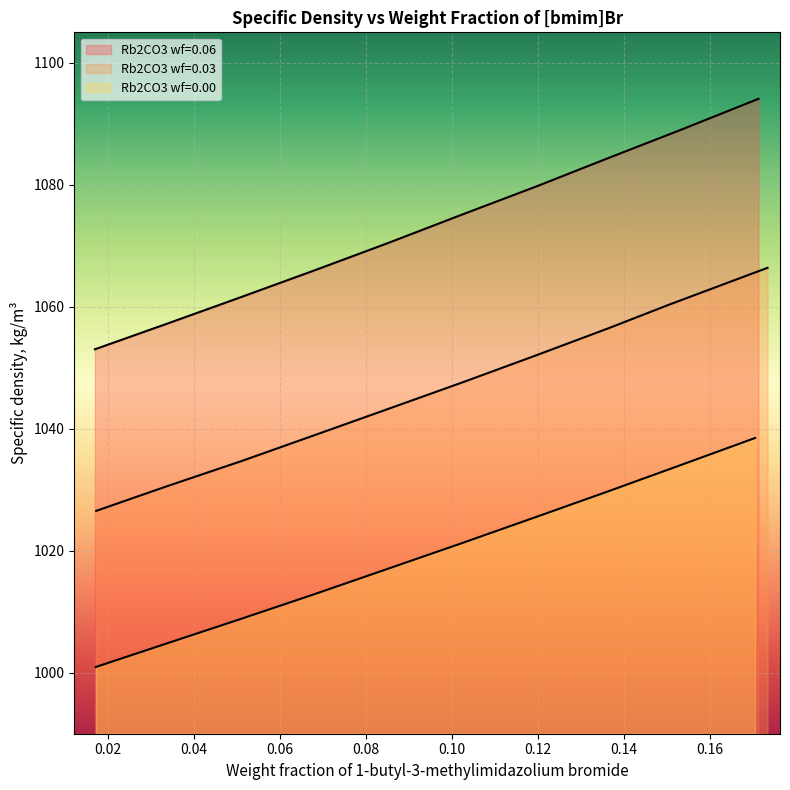

What is the difference between the Rb2CO3 wf=0.00 values at 0.0337 and 0.1195?

22.5